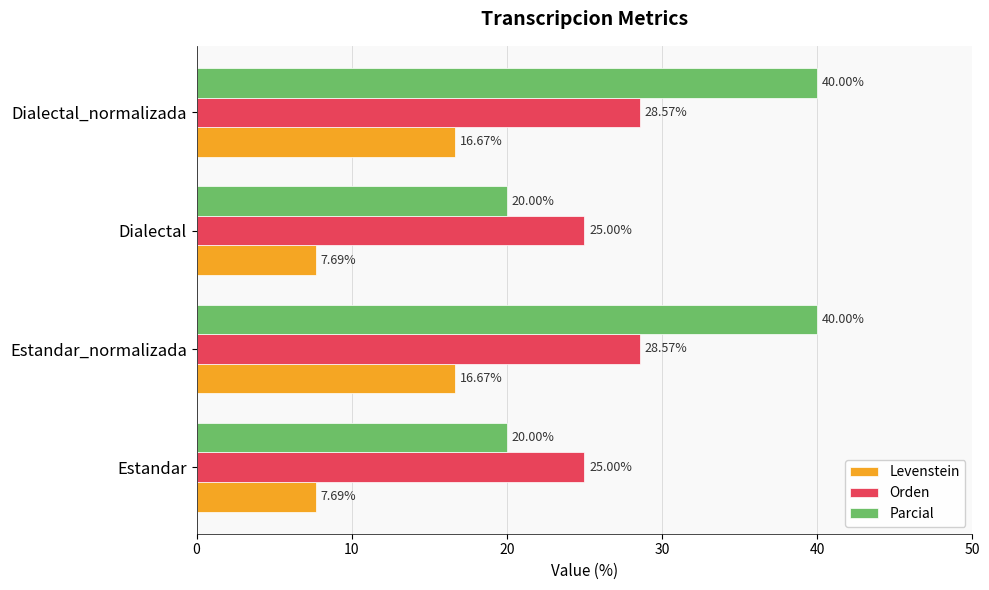

What are all the series names shown in the legend?

Levenstein, Orden, Parcial